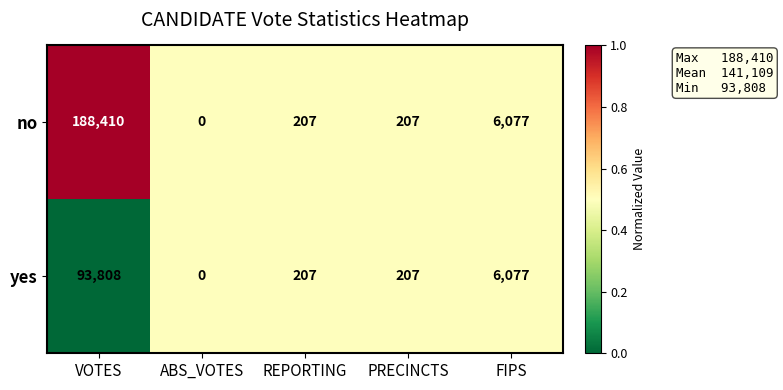

What is the maximum value shown in the chart?

188410